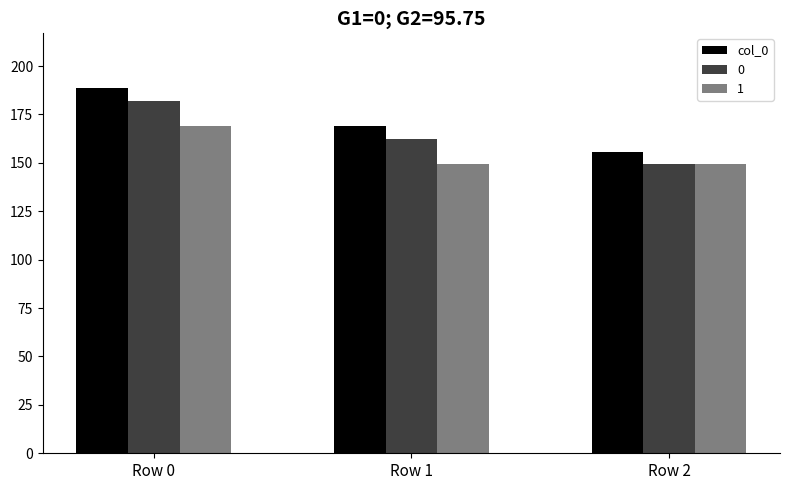

What is the sum of all 1 values?

467.6